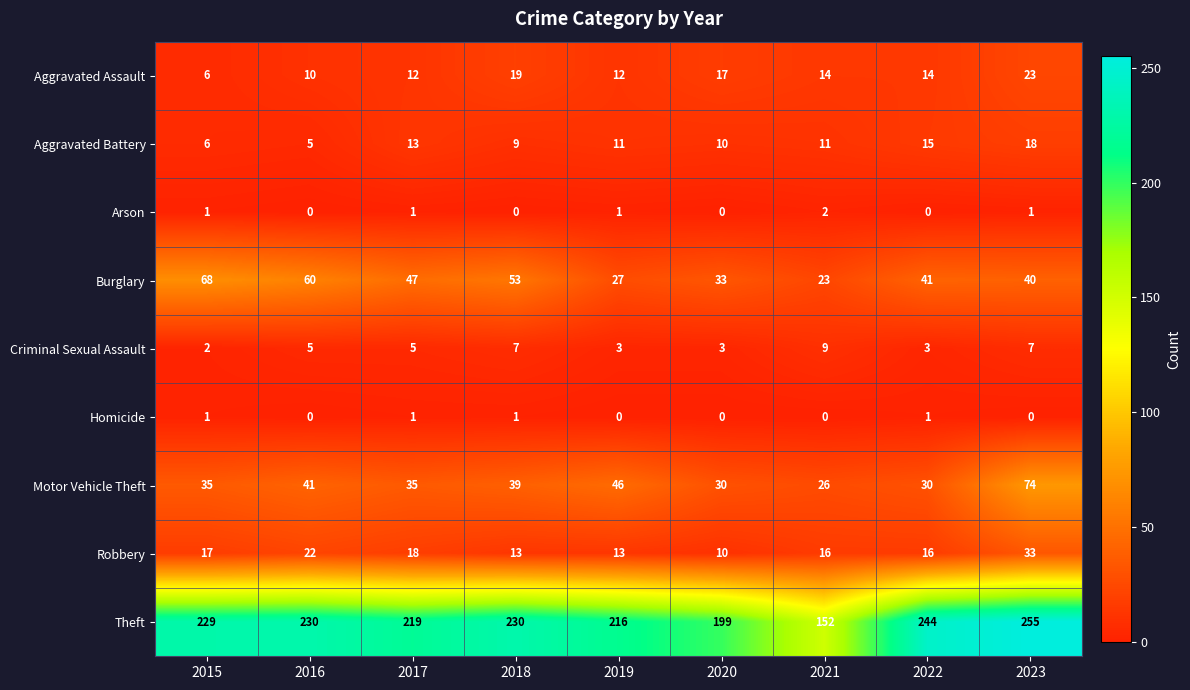

What is the difference between the maximum and minimum values in the Criminal Sexual Assault series?

7